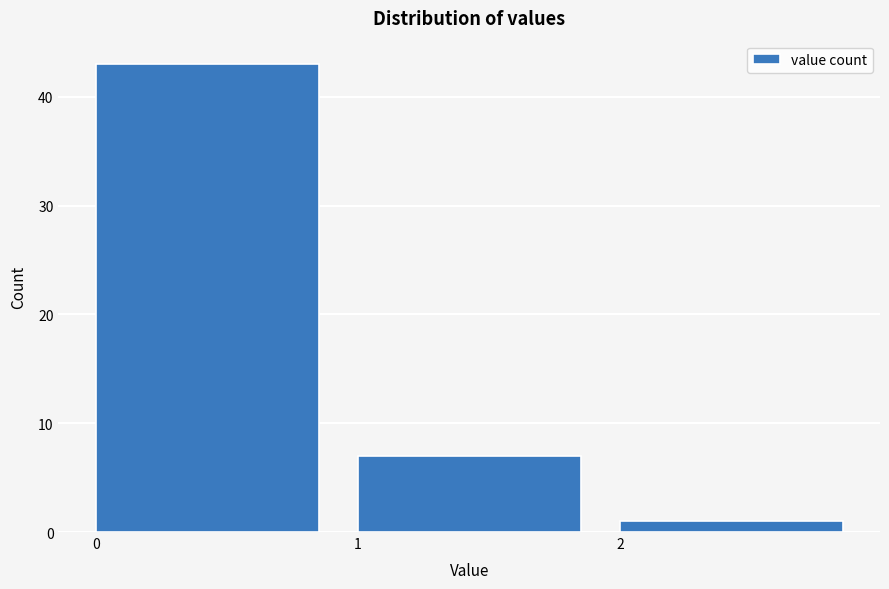

How tall is the bar that spans 1 to 2 on the x-axis? The values are not printed on the chart, so give them approximately, as read against the axis.

7